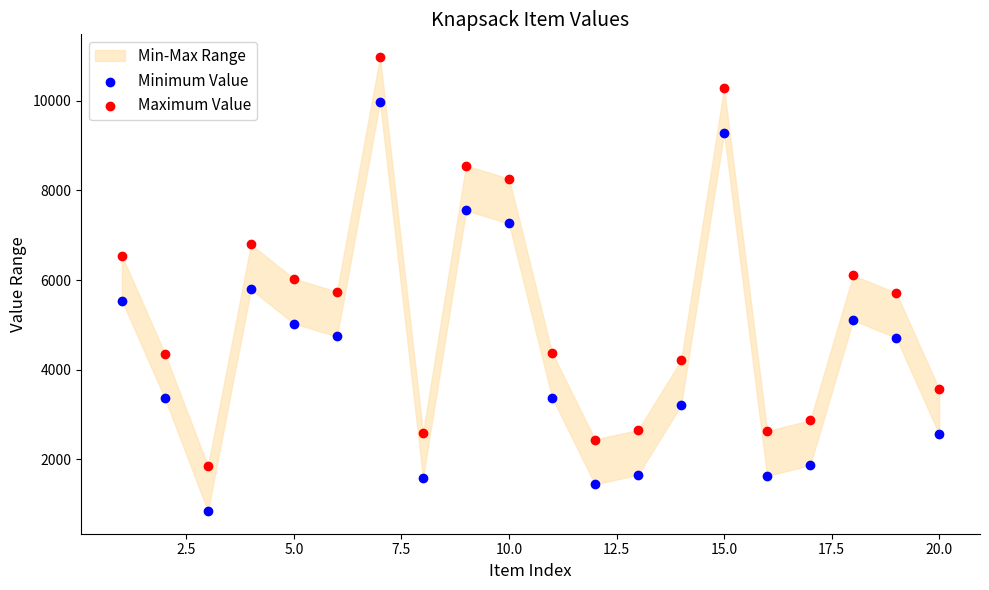

In the Minimum Value series, what Y value is closest to 5412?

5544